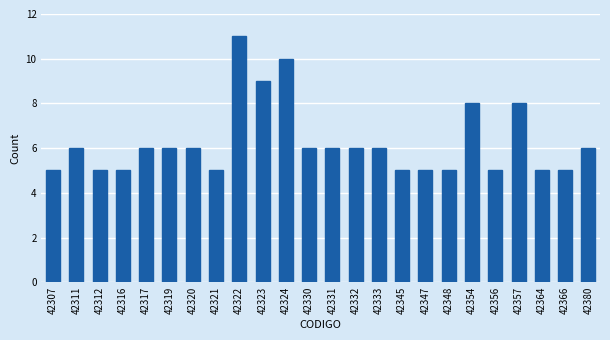

Reading left to right, extract all data points from this chart.

42307=5	42311=6	42312=5	42316=5	42317=6	42319=6	42320=6	42321=5	42322=11	42323=9	42324=10	42330=6	42331=6	42332=6	42333=6	42345=5	42347=5	42348=5	42354=8	42356=5	42357=8	42364=5	42366=5	42380=6